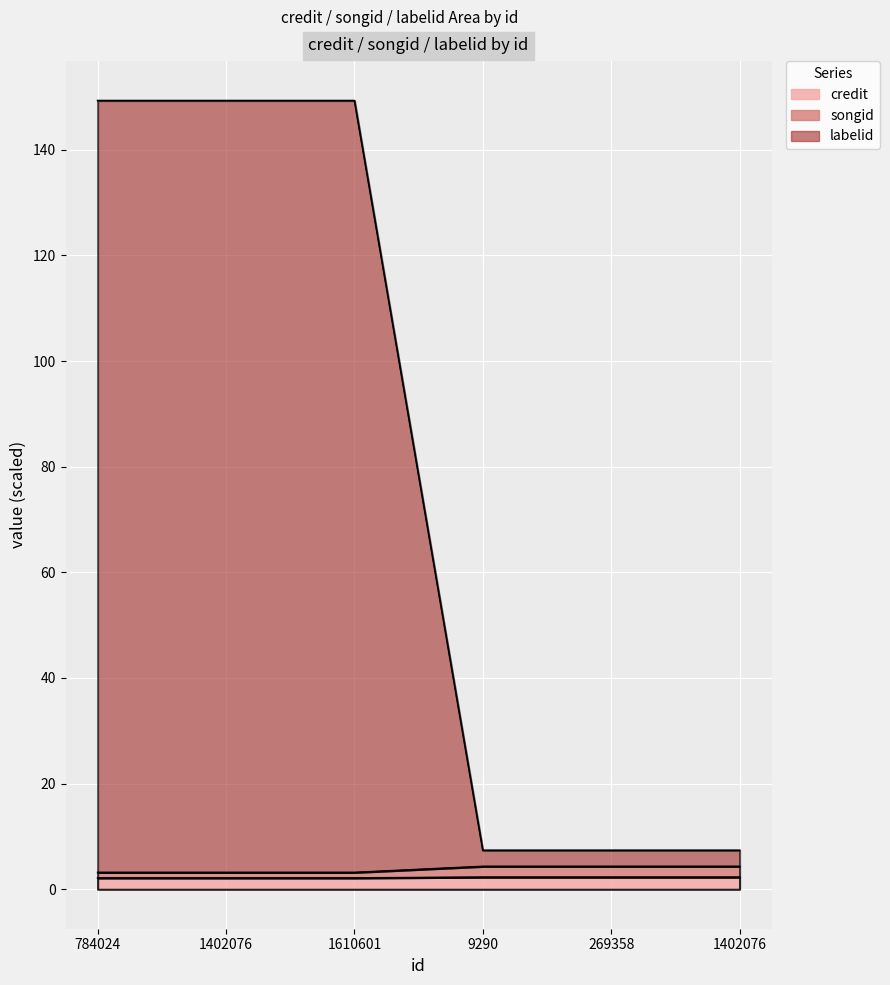

Which category has the highest value in the songid series?

9290